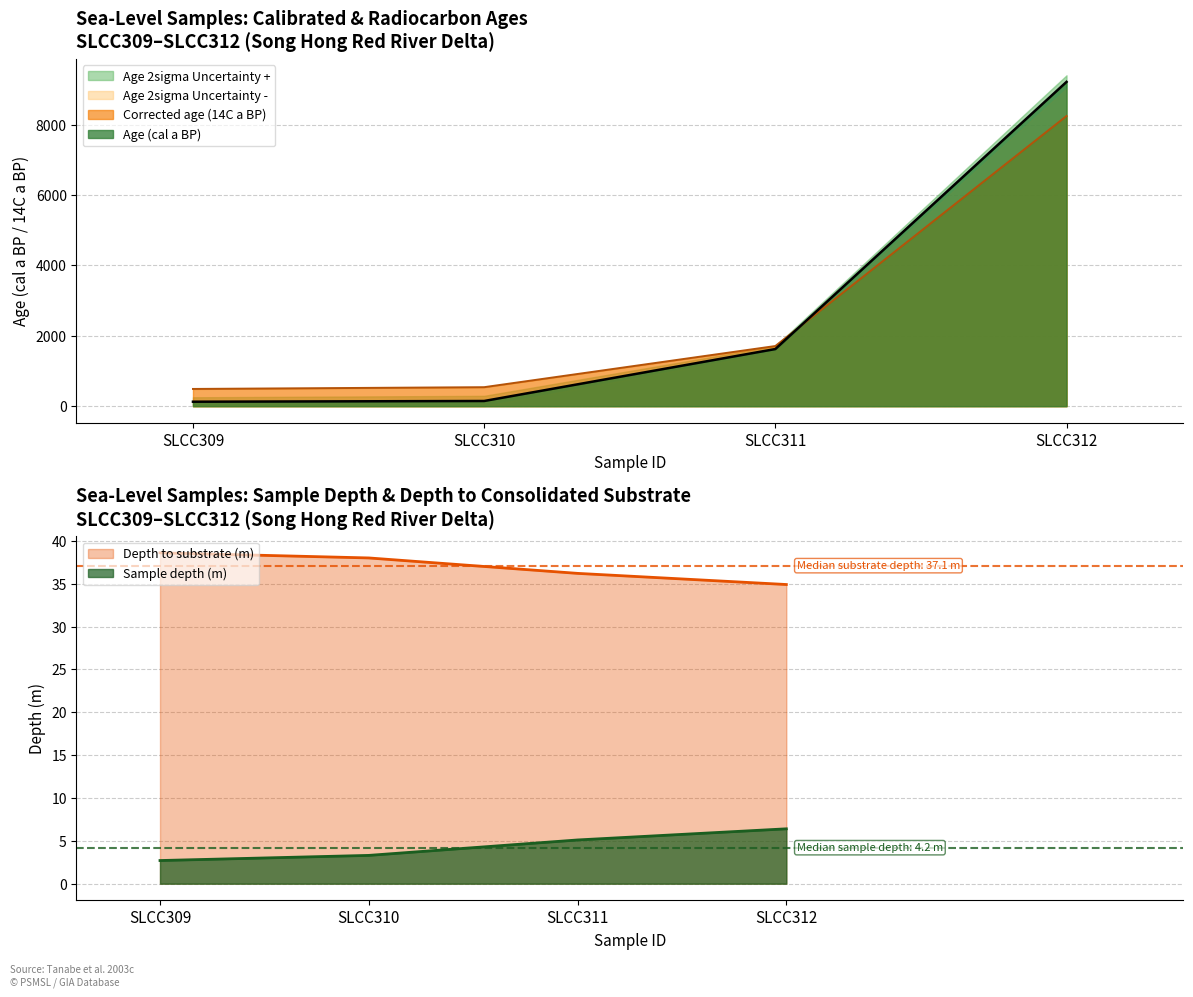

True or false: Sample depth (m) has a value of 55.8 at SLCC311.

False